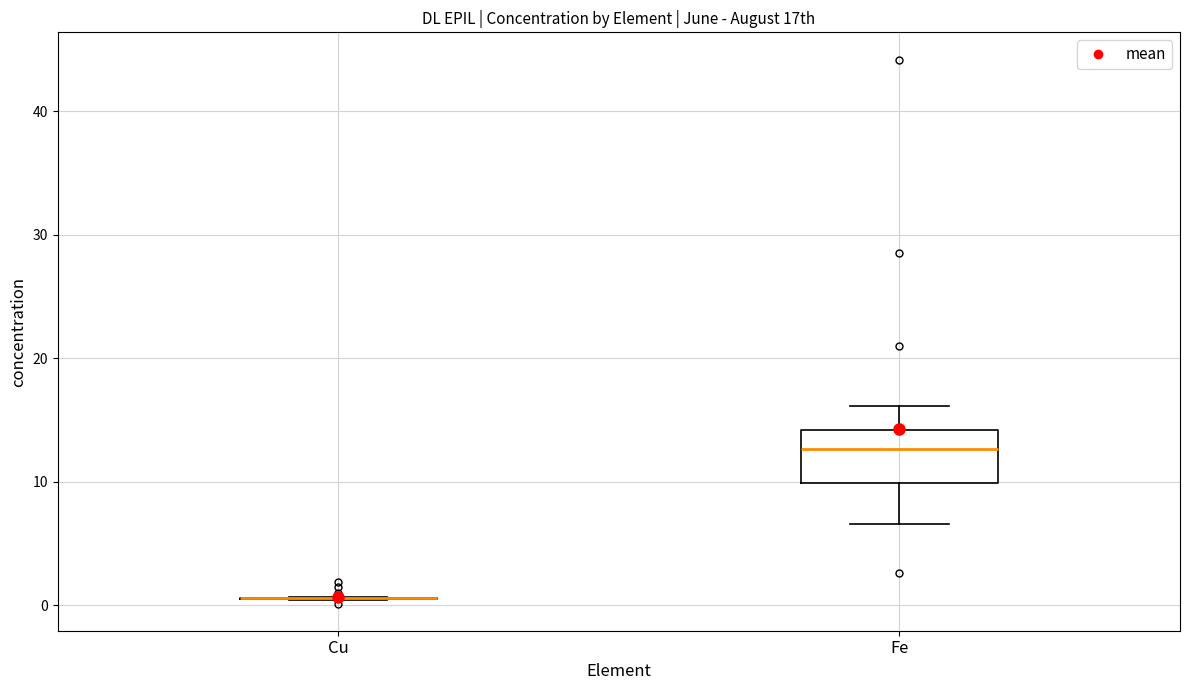

Which box is the tallest, from its lower edge to its upper edge?

Fe